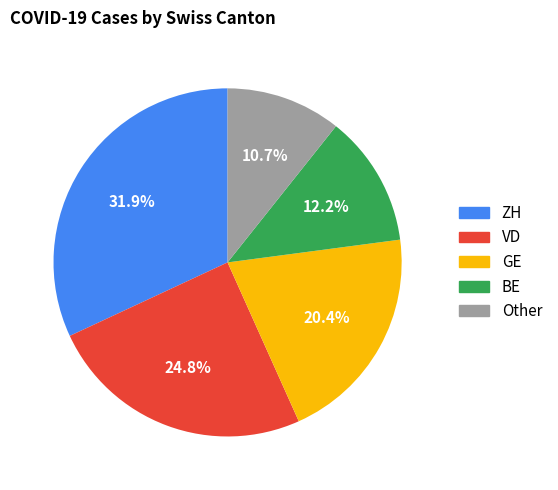

To the nearest percent, what is the difference between the largest and smallest slice percentages?

21%